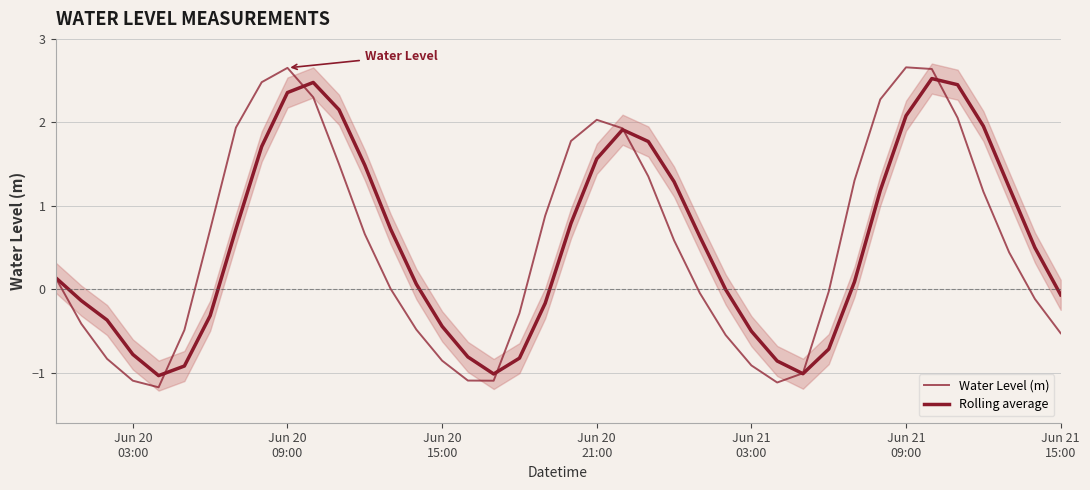

Which series ends up on top after the final intersection of Water Level (m) and Rolling average?

Rolling average